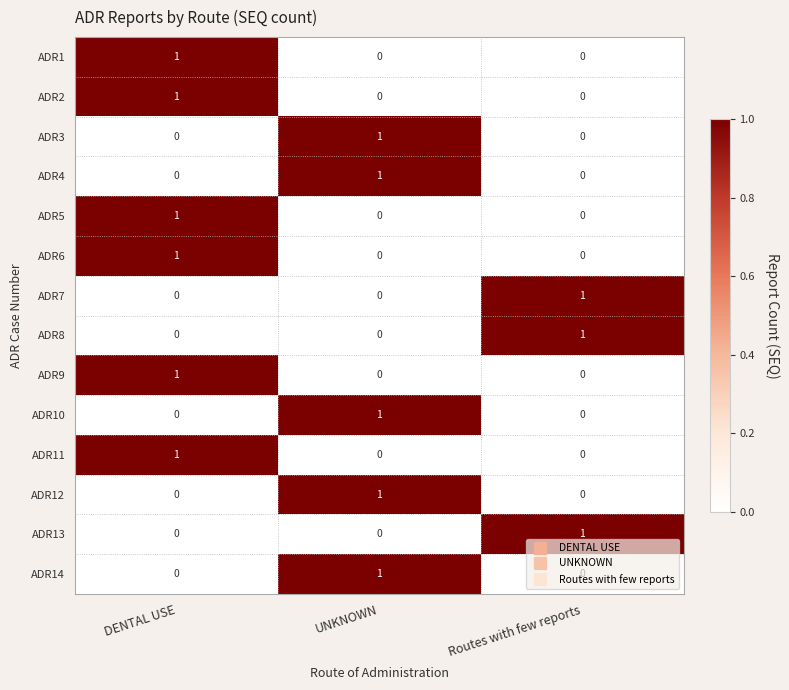

Count the ADR3 values in the range 0 to 1.

3